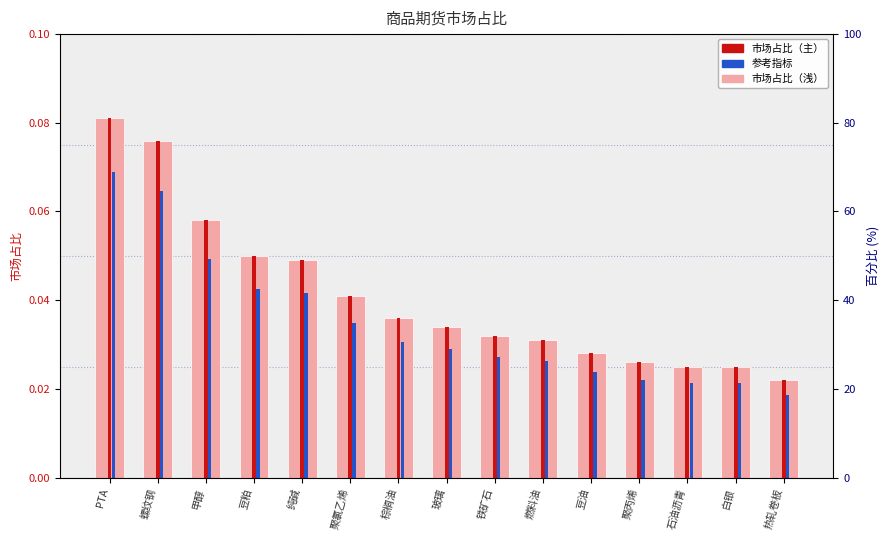

Is it true that the value at 白银 is 0.0?

False